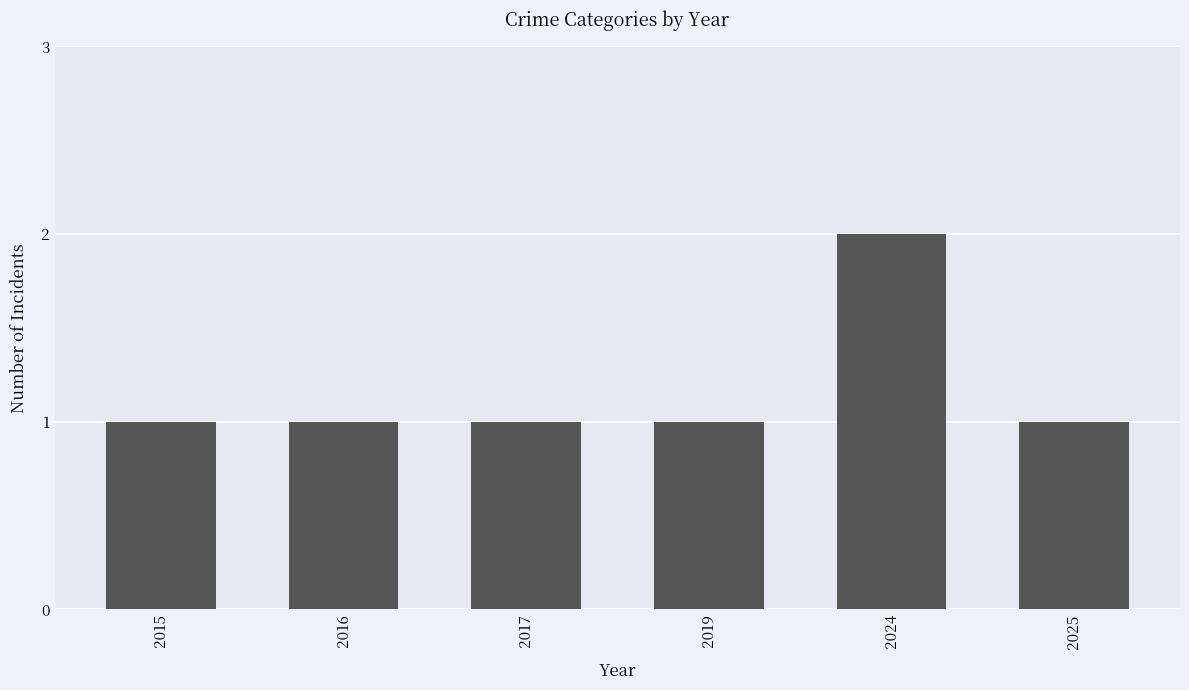

What is the approximate value at 2015?

1